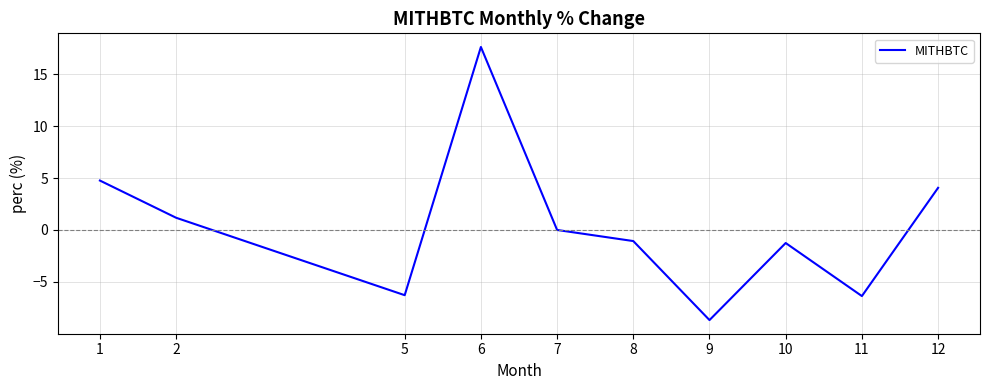

True or false: there are more than 2 points higher than both neighbors.

False